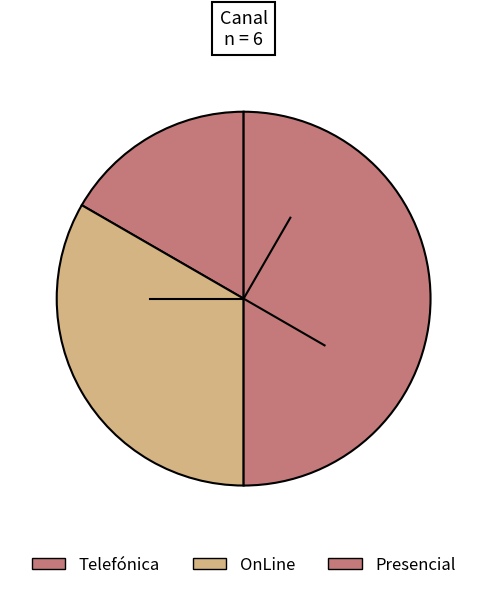

How many segments does this pie chart have?

3